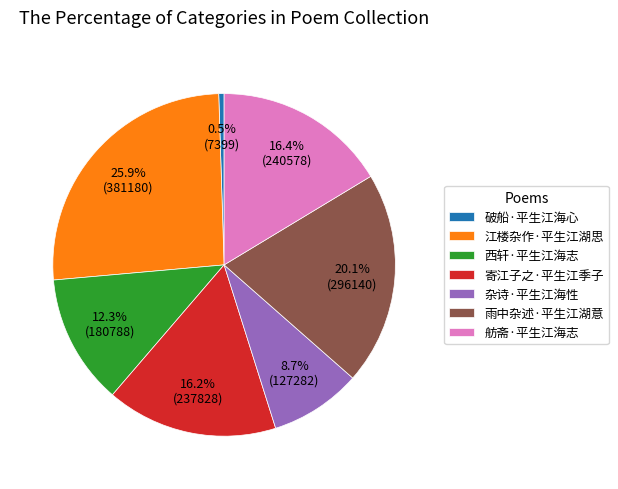

To the nearest percent, what portion does 雨中杂述·平生江湖意 represent?

20%